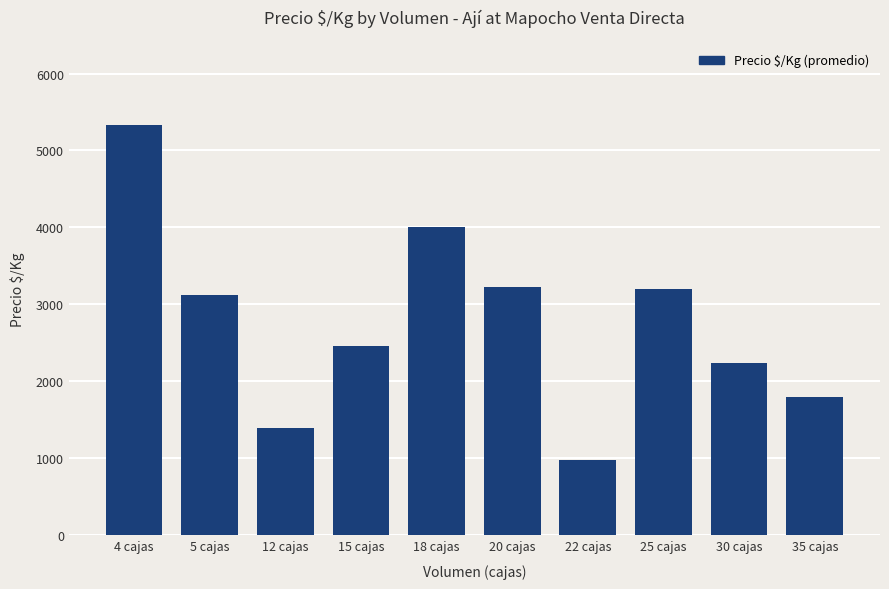

How many values are below 3120?

5